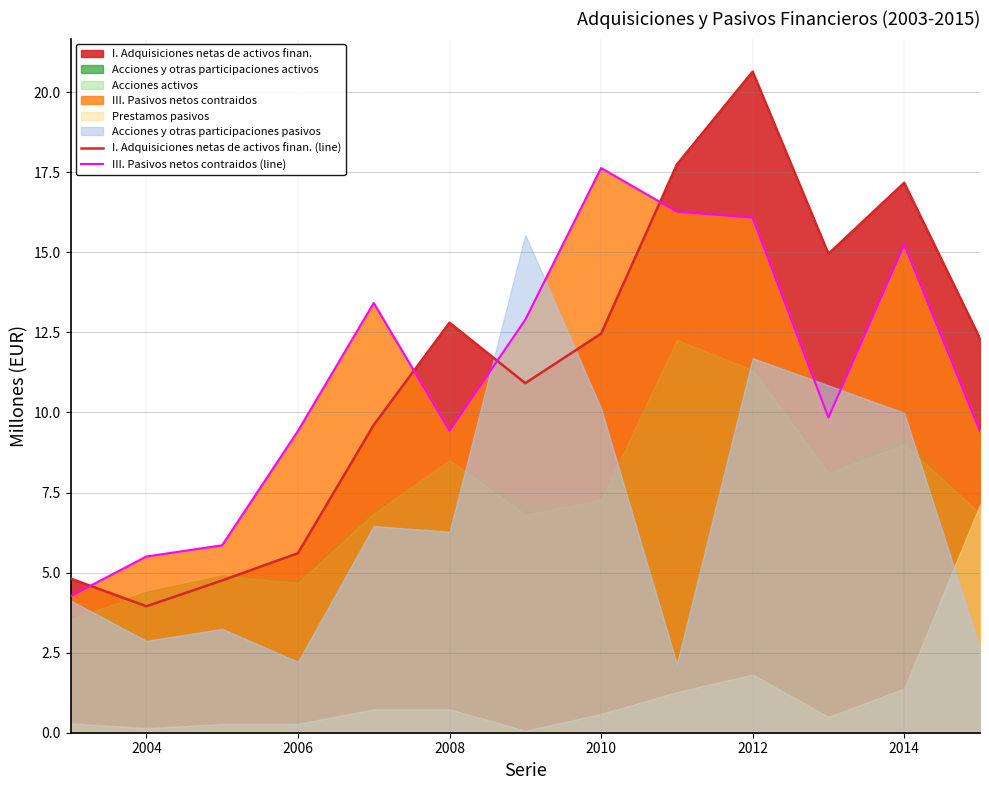

At which category is the sum across all series the highest?

2012